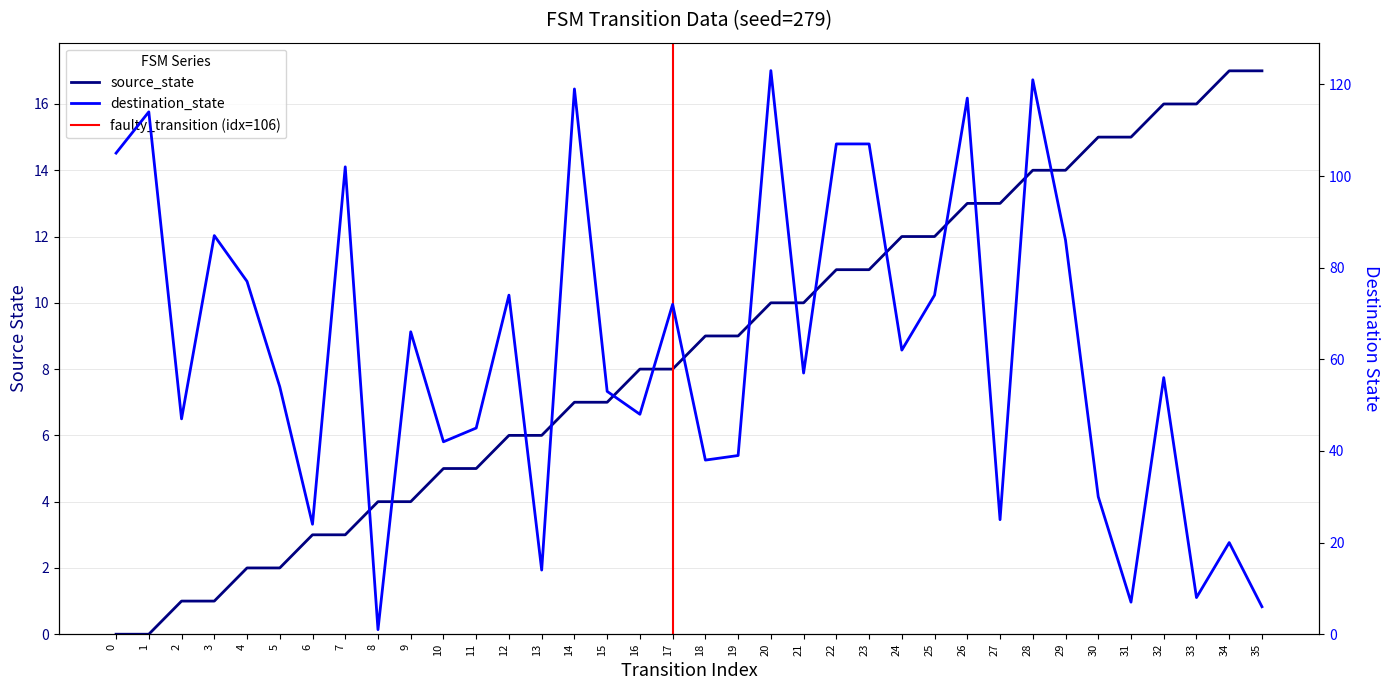

What is the greatest value displayed?

123